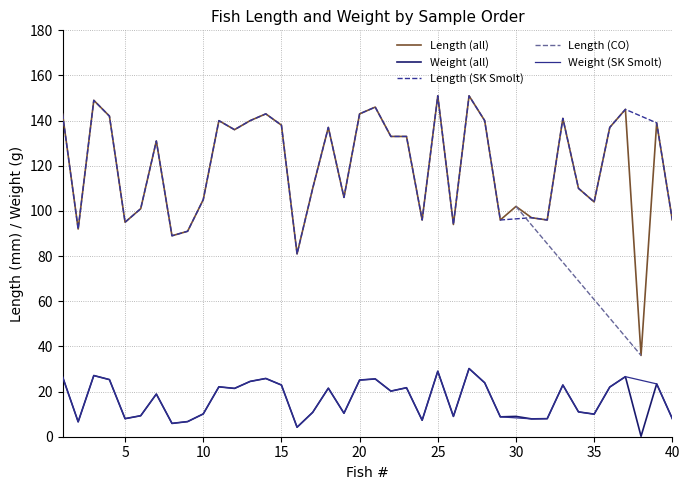

What is the minimum value for Length (all)?

36.0